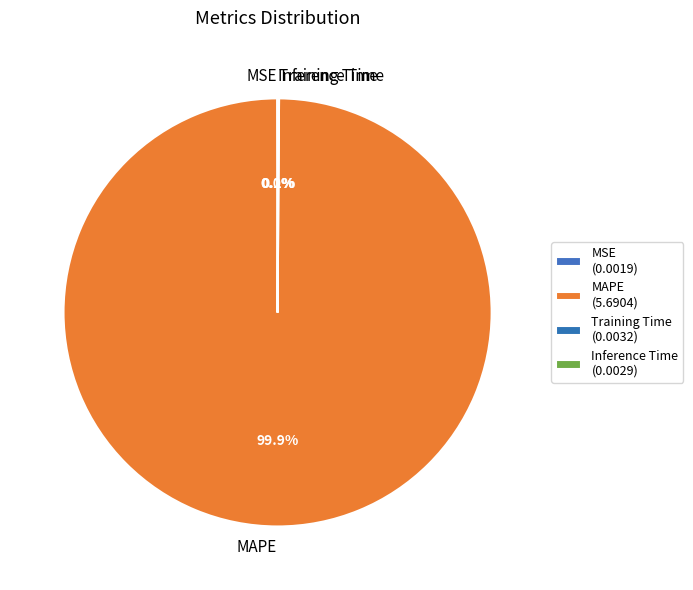

Is there a majority slice in this chart?

Yes